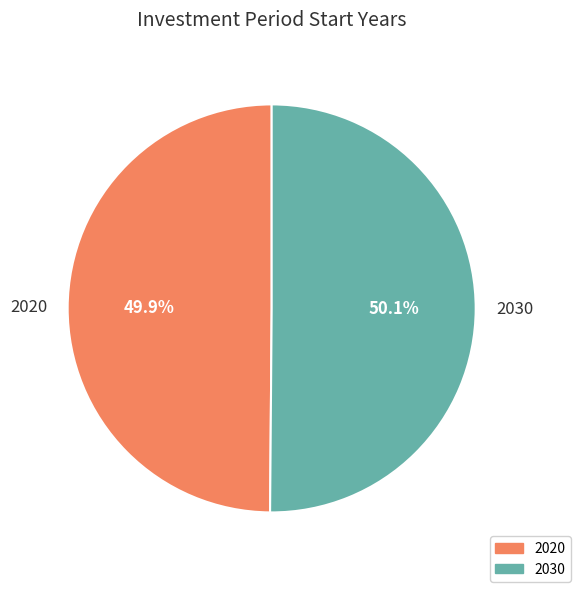

What percentage is the 2030 slice, to the nearest percent?

50%